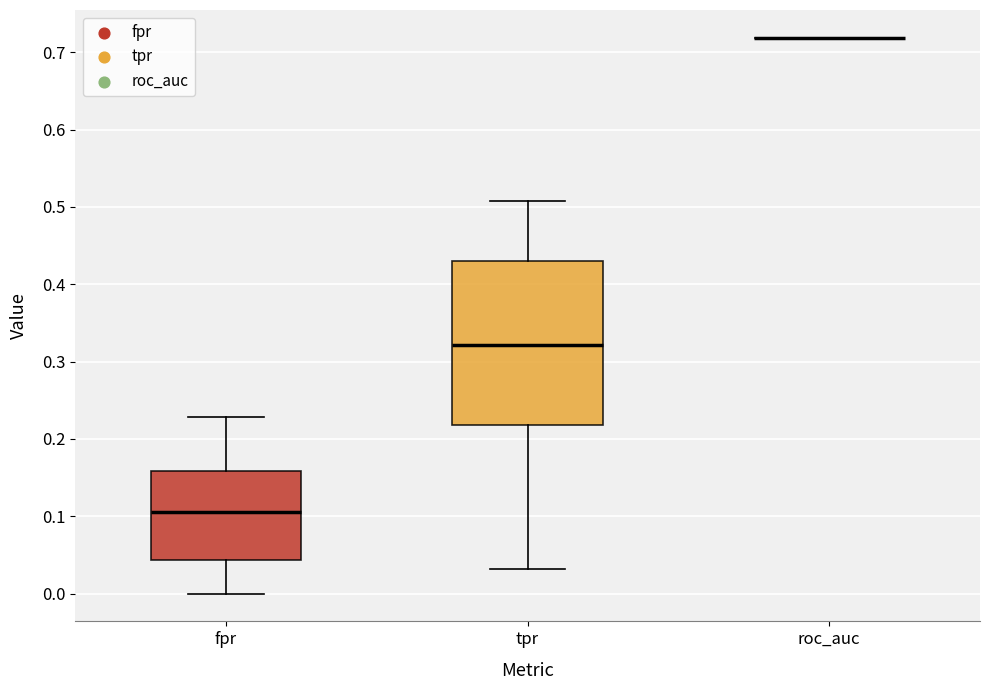

Reading left to right, read every box against the y-axis: the position of its median line, the range the box covers, and the ends of its whiskers. The values are not printed on the chart, so give them approximately, as read against the axis.

fpr: median 0.11, box 0.04 to 0.16, whiskers 0.00 to 0.23
tpr: median 0.32, box 0.22 to 0.43, whiskers 0.03 to 0.51
roc_auc: box collapsed to a line at 0.72, whiskers 0.72 to 0.72